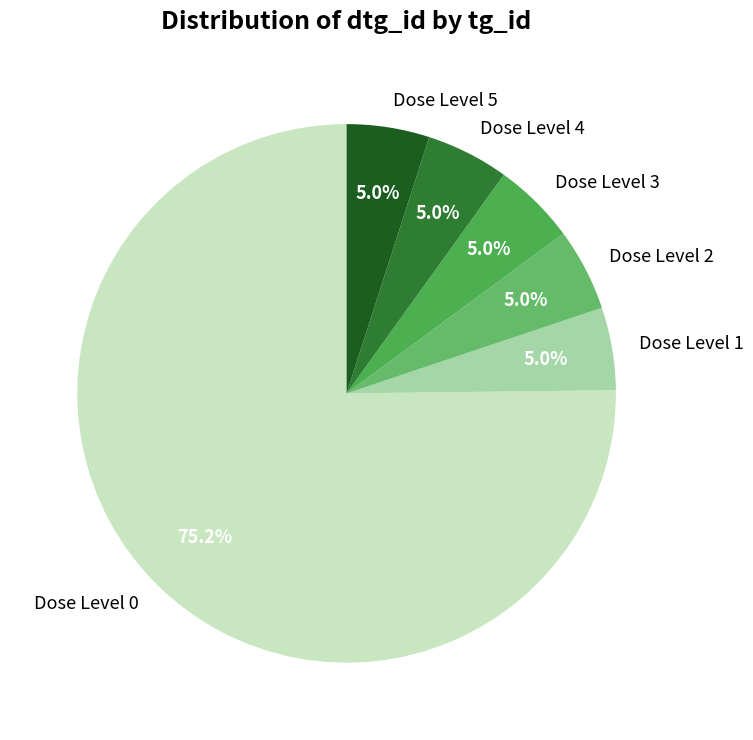

How many slices are in this pie chart?

6